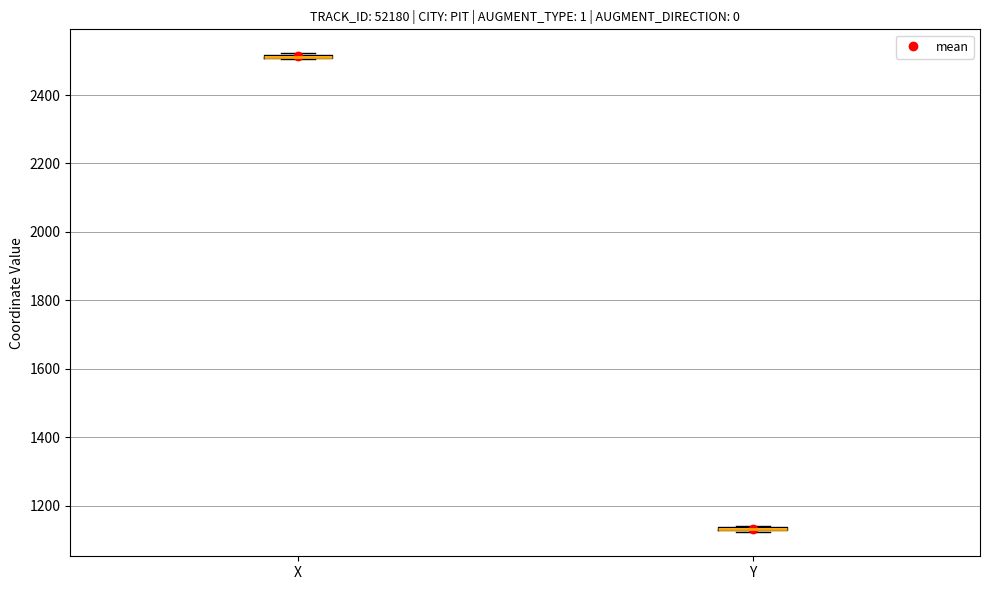

Where is the upper edge of the box for Y on the y-axis? The values are not printed on the chart, so give them approximately, as read against the axis.

1140